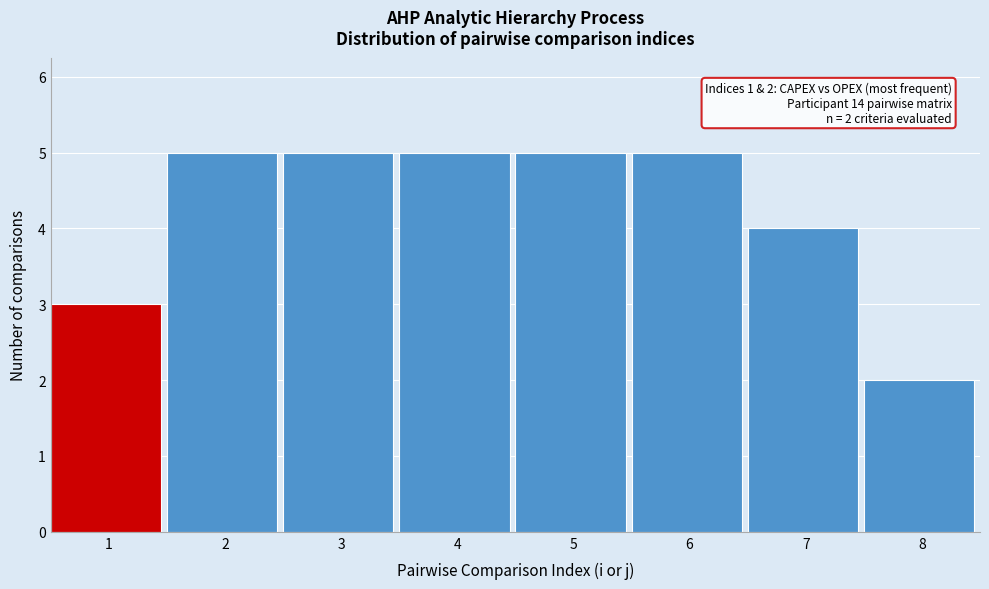

Reading right to left, what are all the values shown in this chart?

2	4	5	5	5	5	5	3